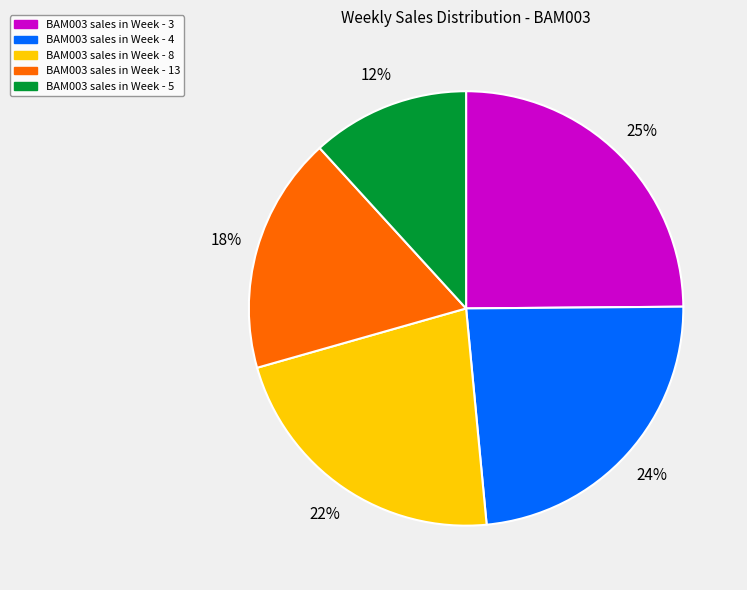

To the nearest percent, what is the average slice percentage?

20%